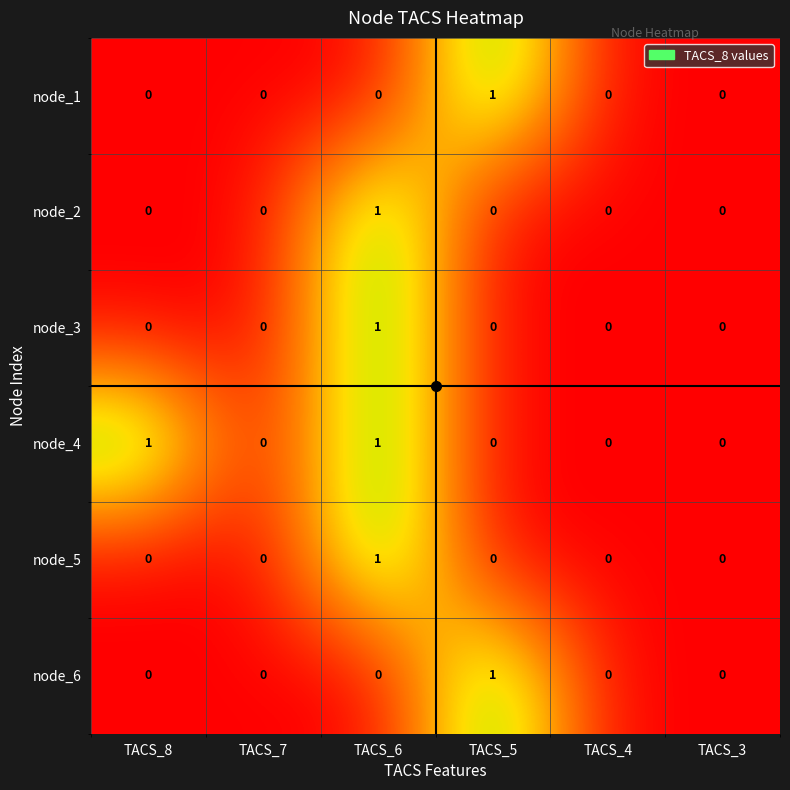

Which series has the largest total across all categories?

node_4